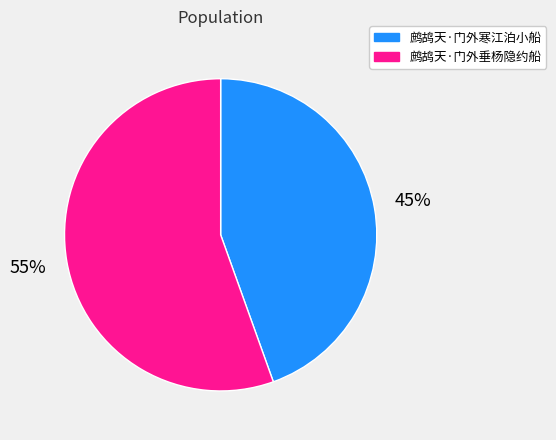

Rank the categories by value from highest to lowest.

鹧鸪天·门外垂杨隐约船, 鹧鸪天·门外寒江泊小船